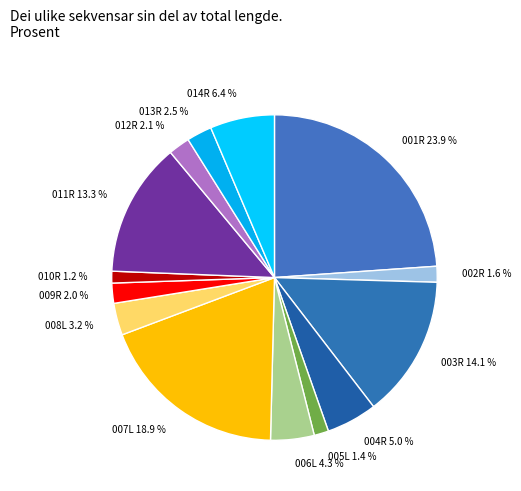

Count the number of slices in the pie.

14